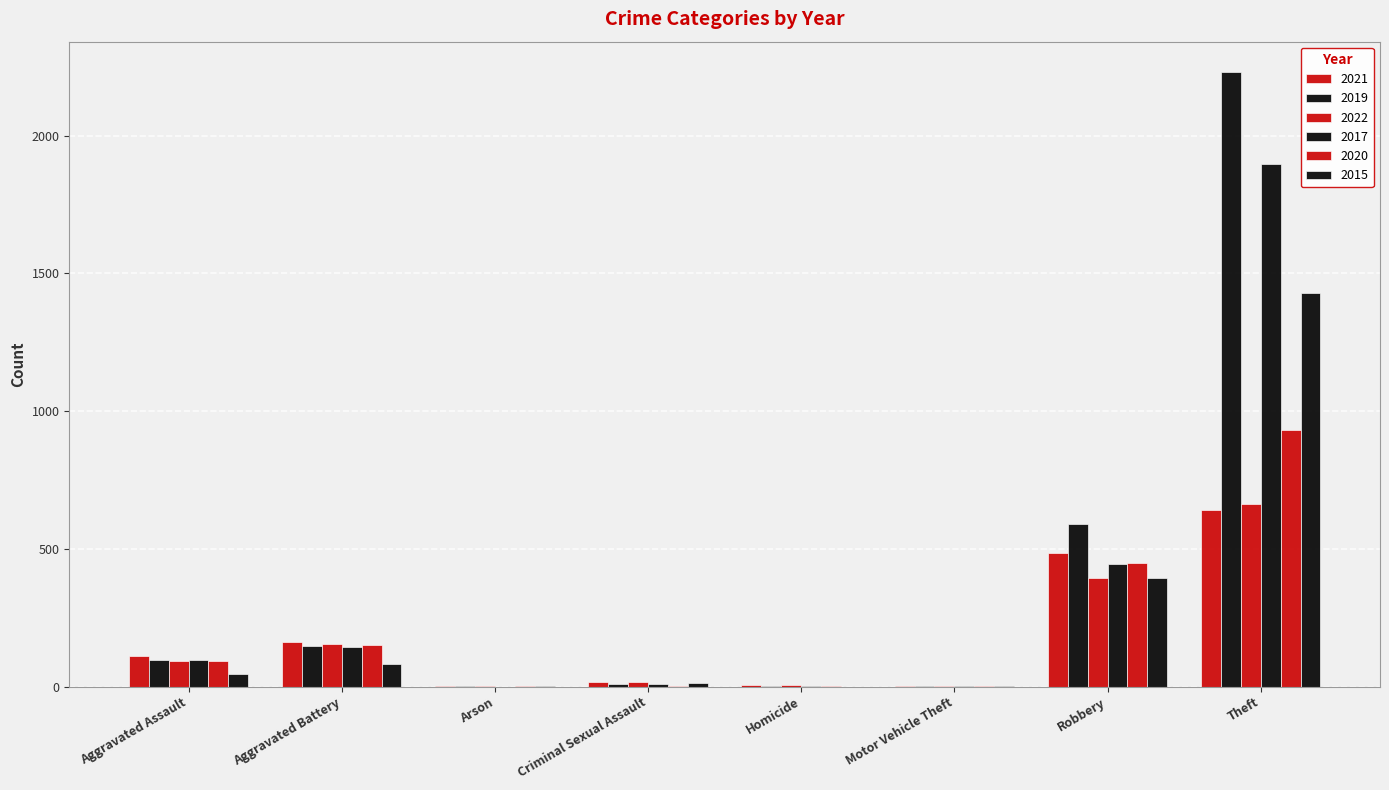

The value of 2017 at Homicide is 1. True or false?

False